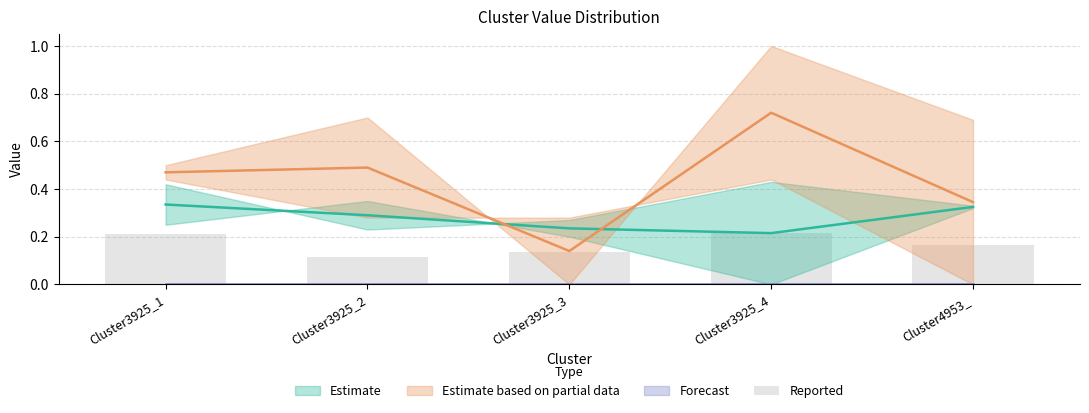

Reading right to left, transcribe all the data shown in this chart.

0.2	0.2	0.1	0.1	0.2